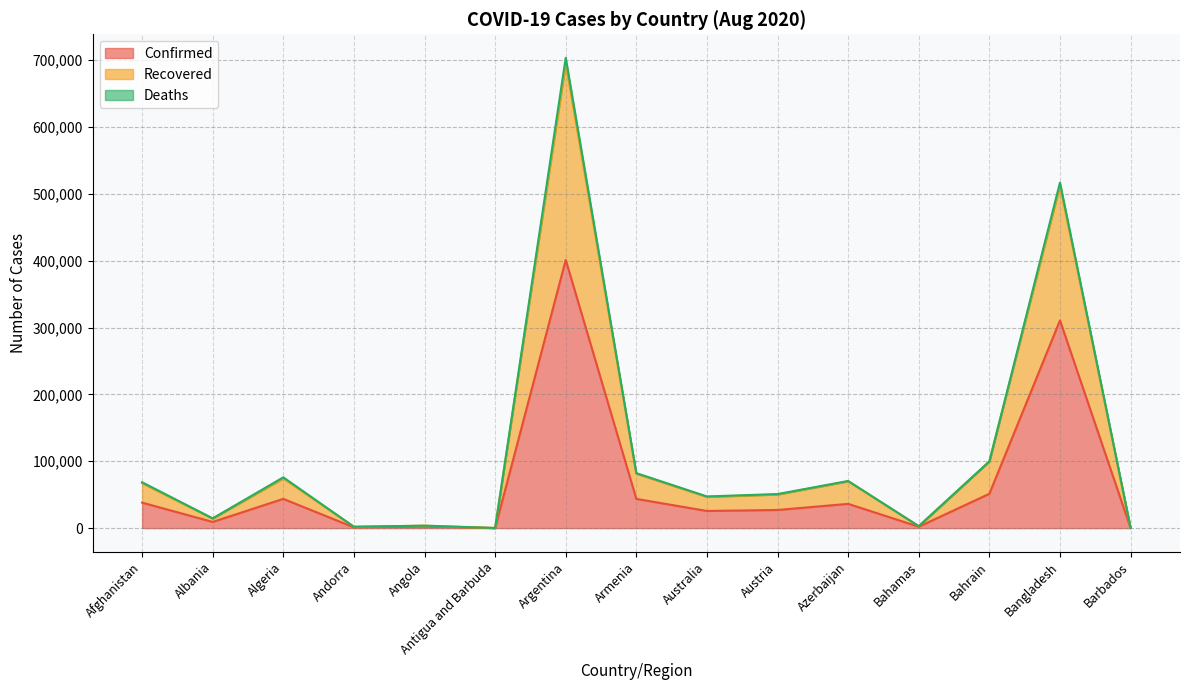

The value of Recovered at Barbados is 318. True or false?

True